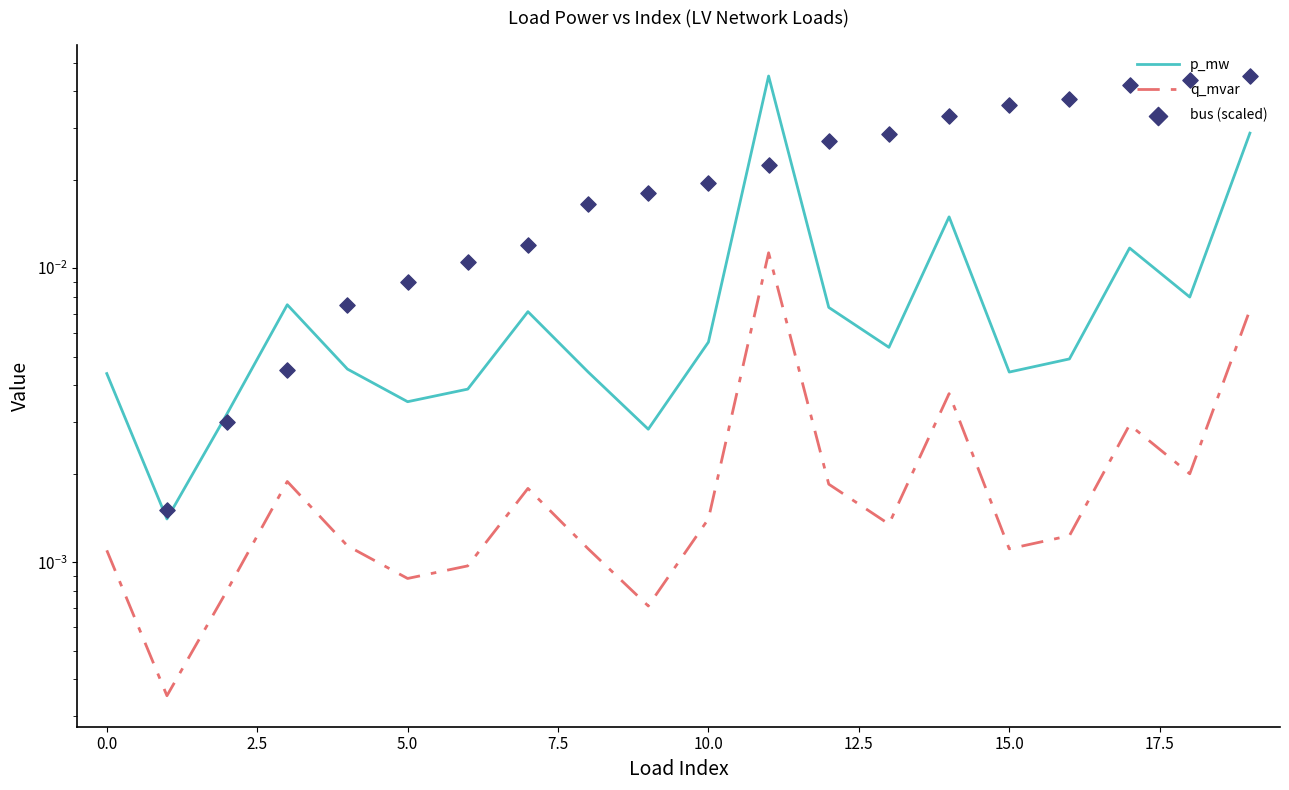

What is the total value across all series at 19?

0.1